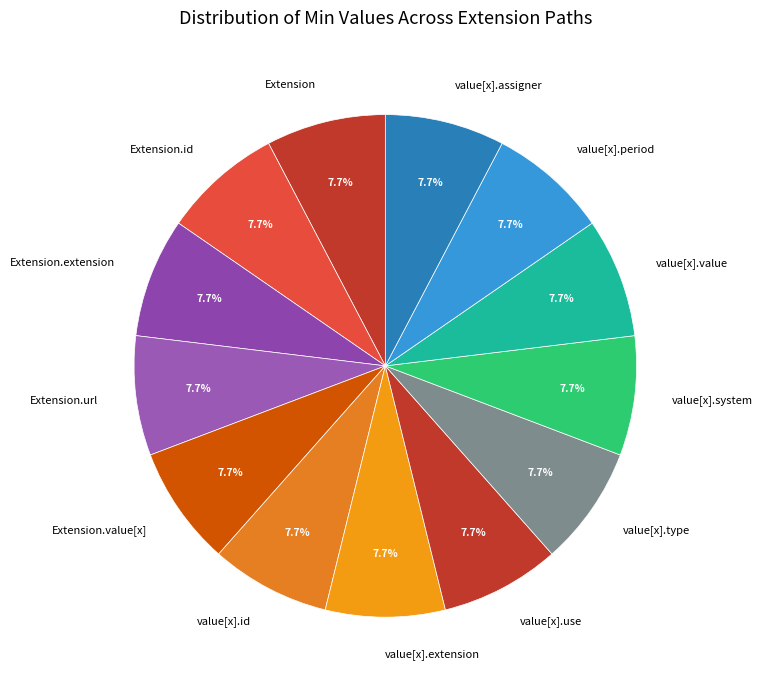

To the nearest percent, what is the average slice percentage?

8%